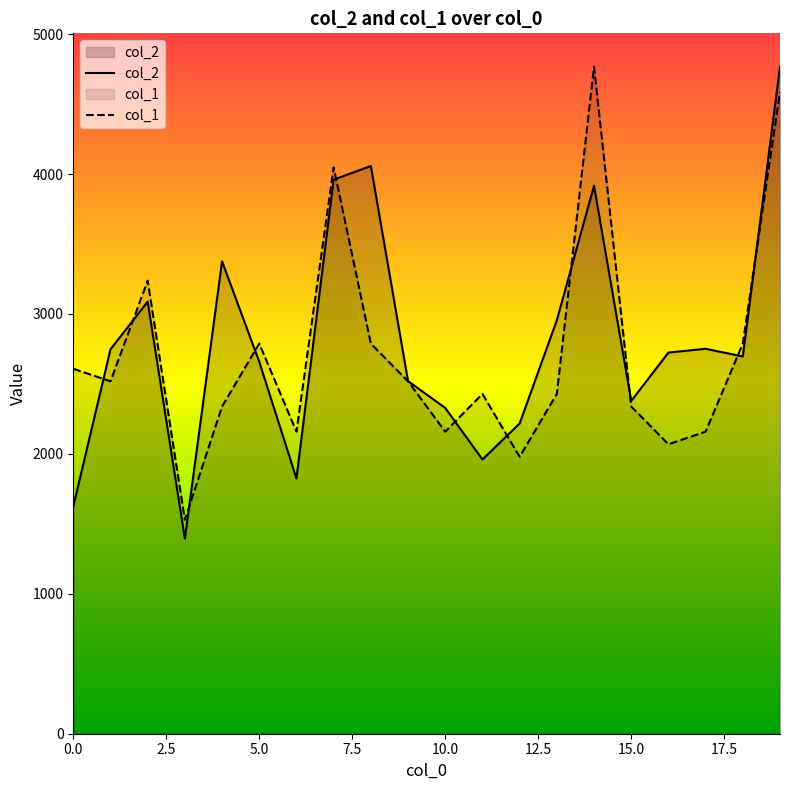

Between which two adjacent categories do col_1 and col_2 first intersect?

0 and 1